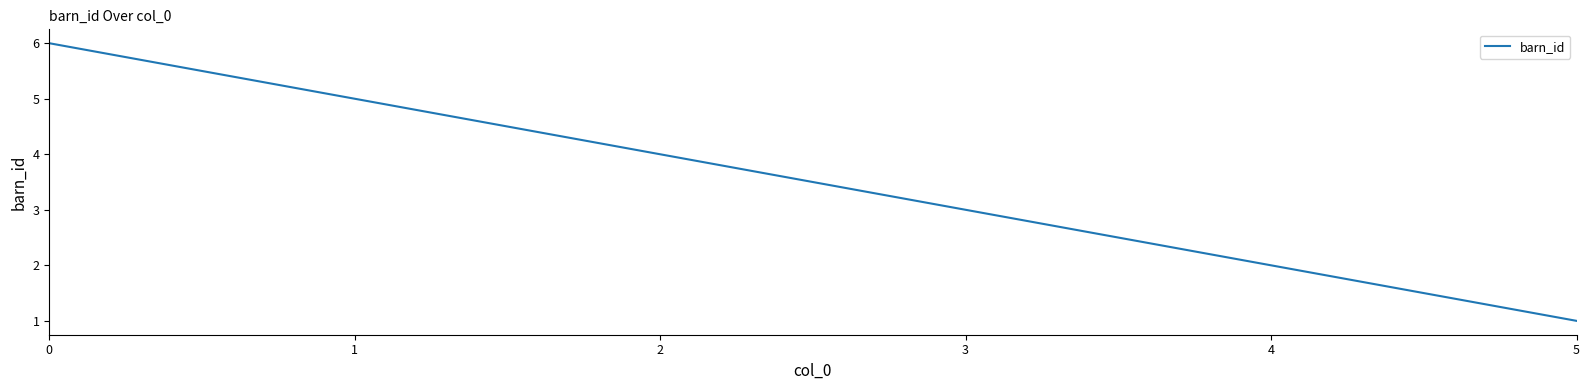

What is the minimum value shown in the chart?

1